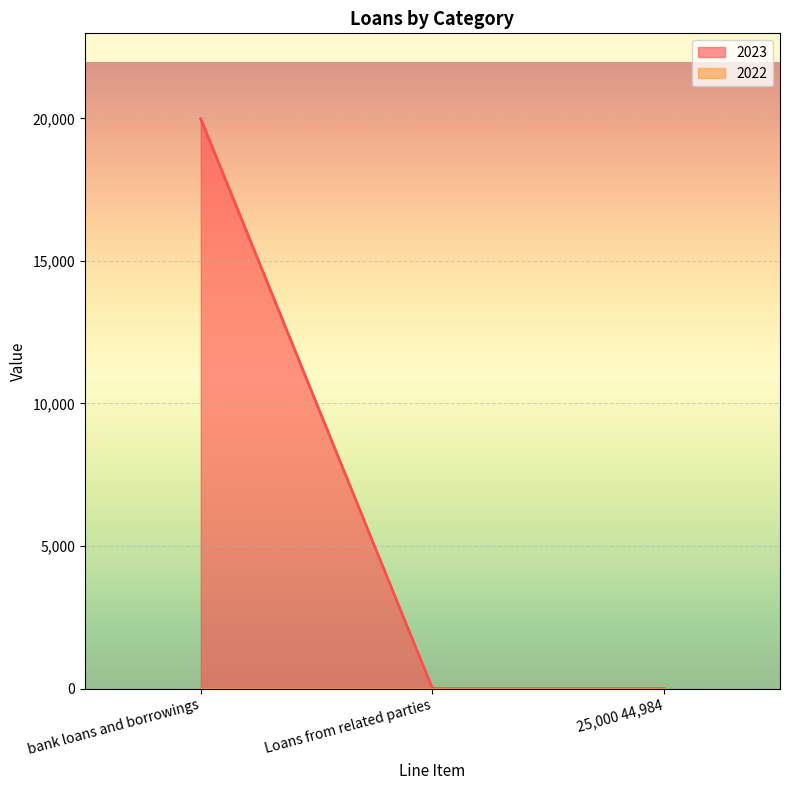

How many lines are shown in the chart?

2